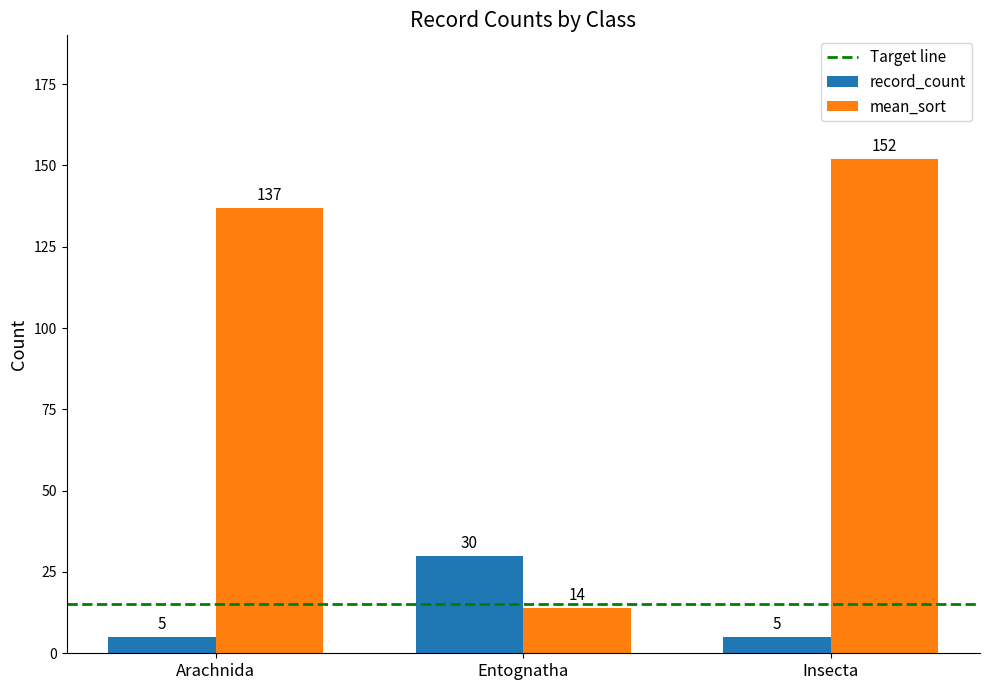

What is the difference between the highest and lowest values at Entognatha?

16